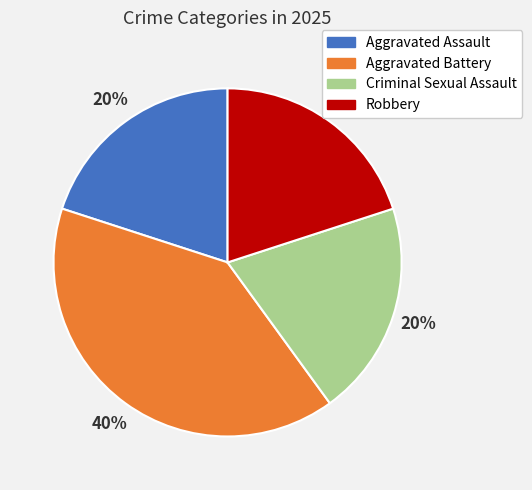

What is the ratio of the value at Aggravated Assault to the value at Robbery?

1.0